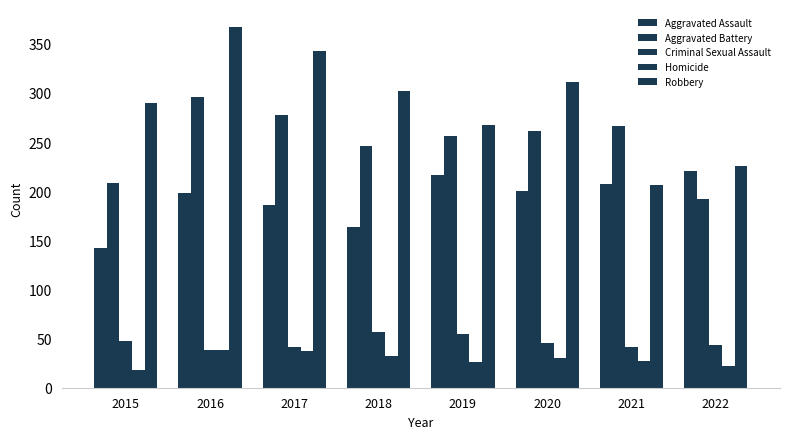

How many values in the Aggravated Assault series are below 200?

4